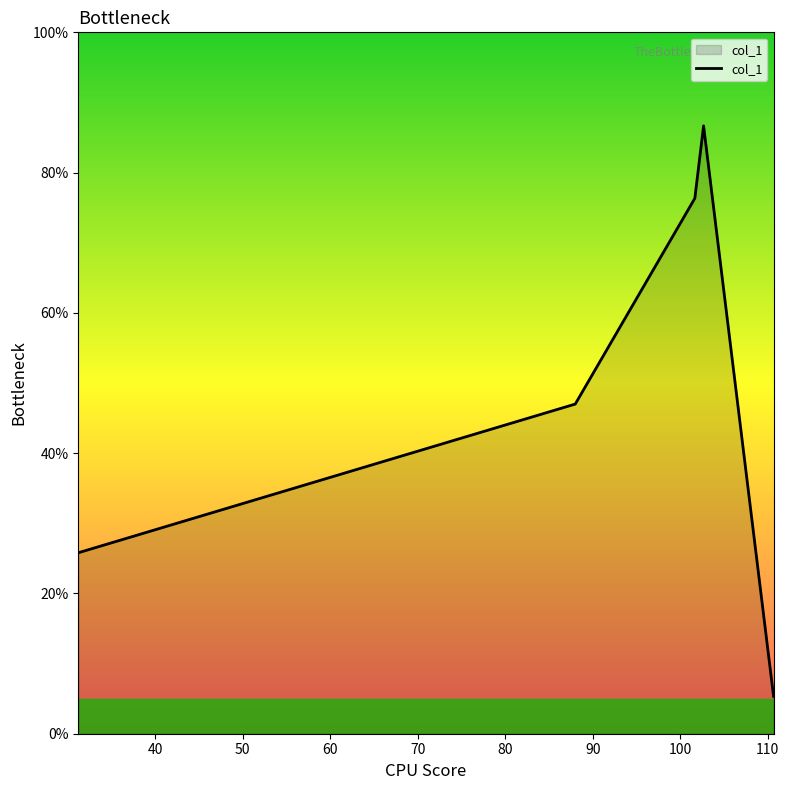

How many interior local peaks (higher than both neighbors) does the data have?

1